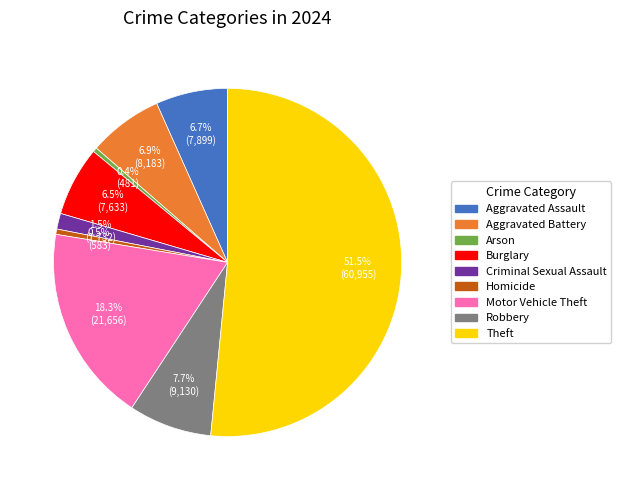

Between Criminal Sexual Assault and Homicide, which is larger?

Criminal Sexual Assault